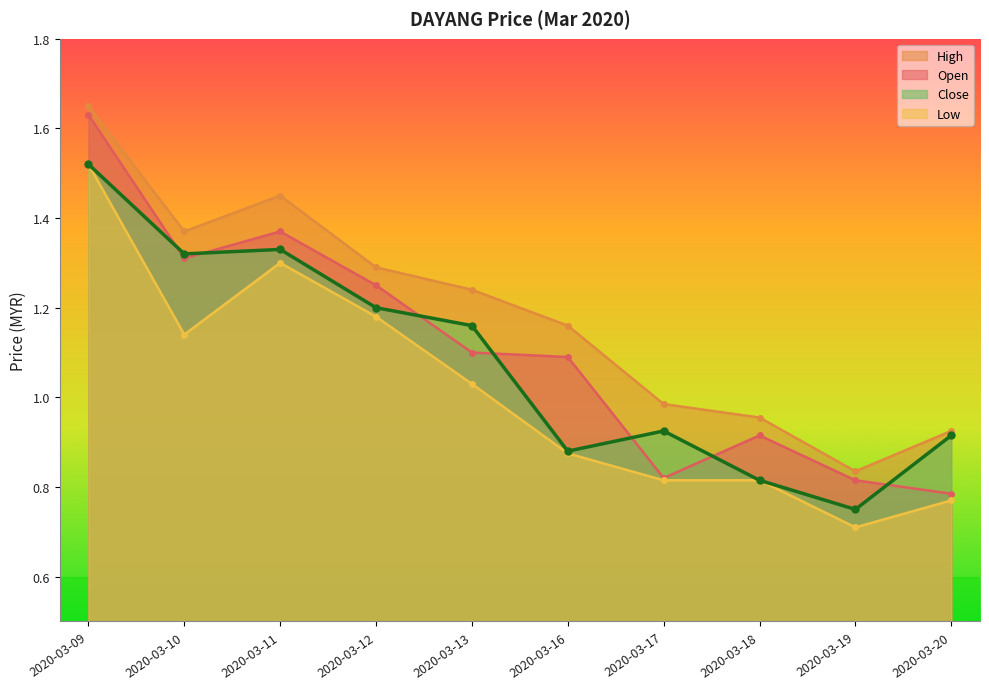

Is it true that open equals 1.1 at 2020-03-16?

True